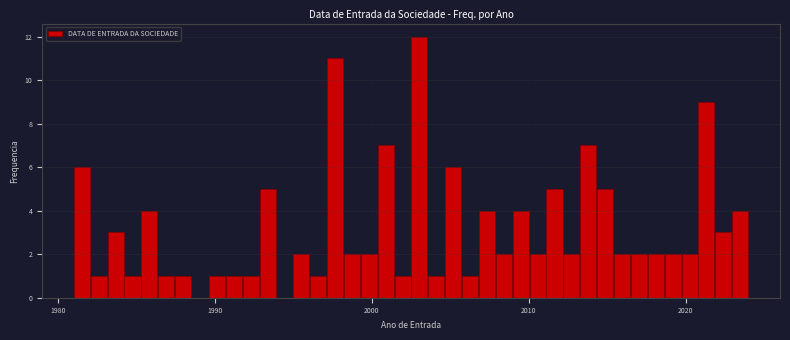

Read against the x-axis, roughly where is the centre of the tallest bar?

2003